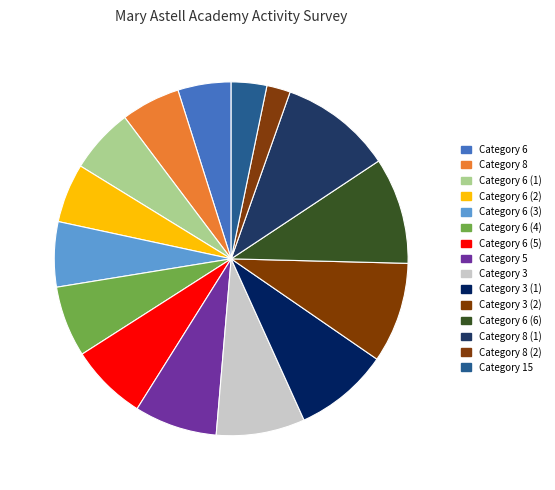

How many slices are in this pie chart?

15